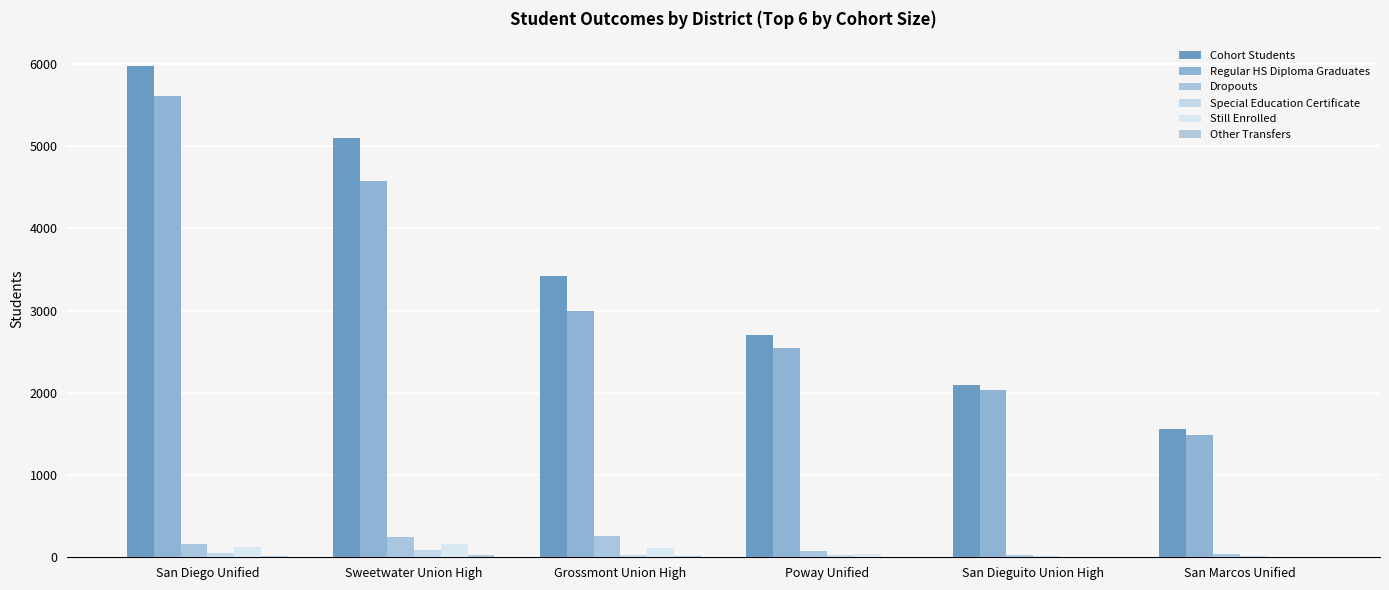

At which label does Cohort Students reach its minimum?

San Marcos Unified